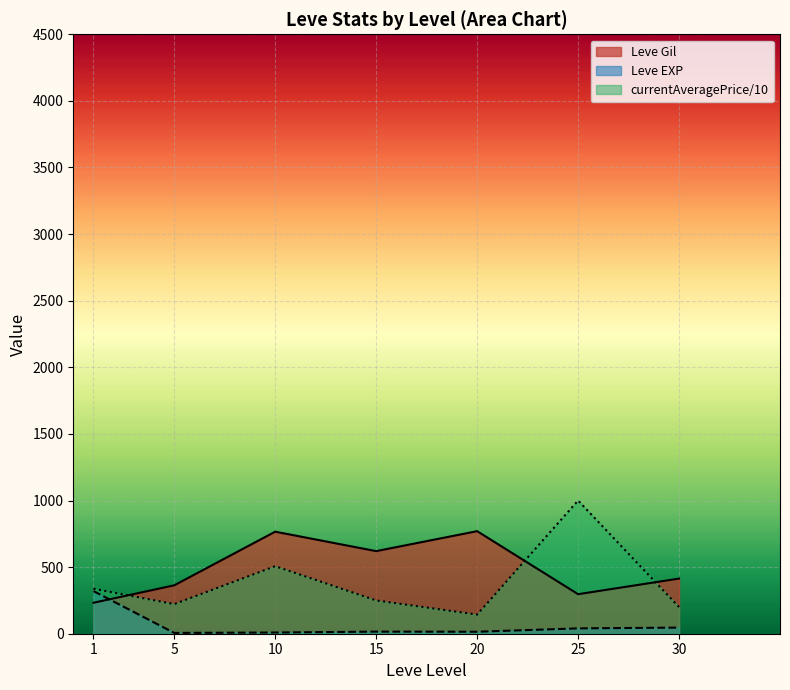

Does the chart display data point markers on the line(s)?

No